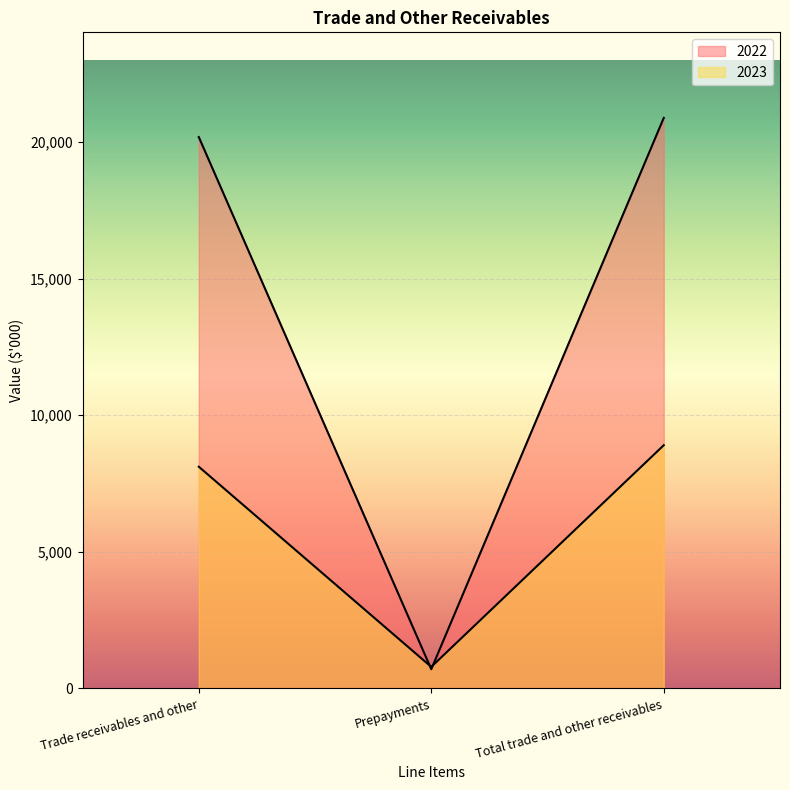

What value does the 2022 series have at Prepayments?

701